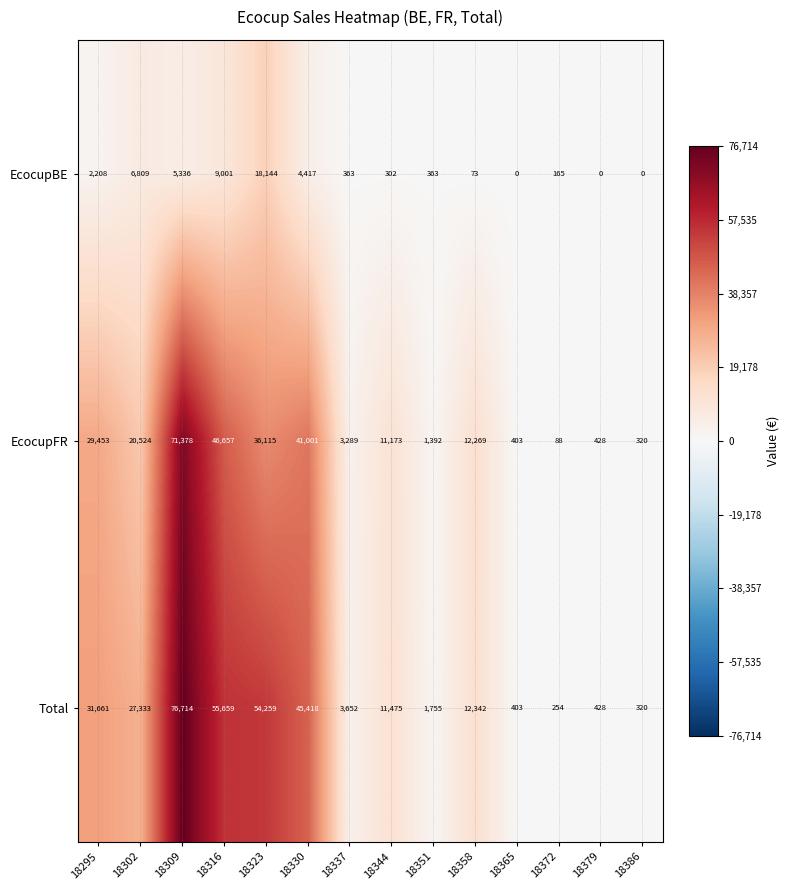

Count the number of data series in this chart.

3